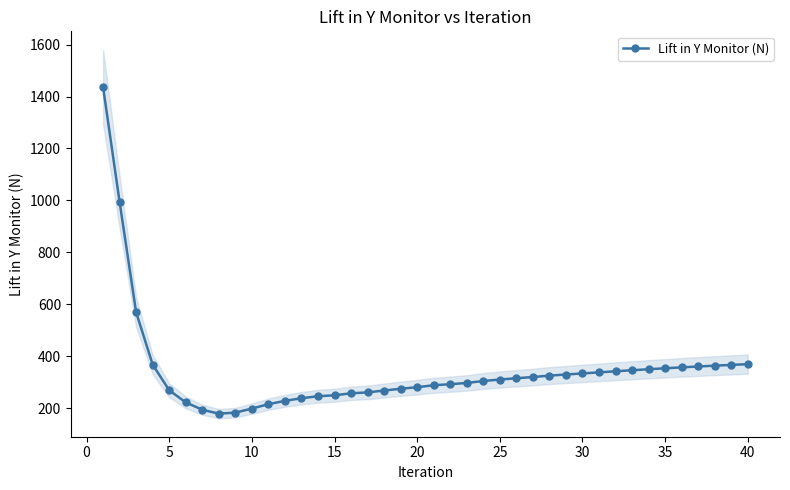

What is the maximum value for Lift in Y Monitor (N)?

1436.5